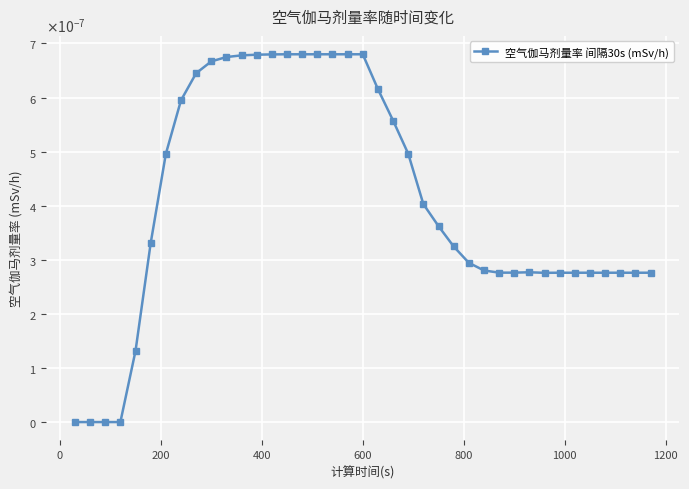

Is this an area chart (filled region under the line)?

No